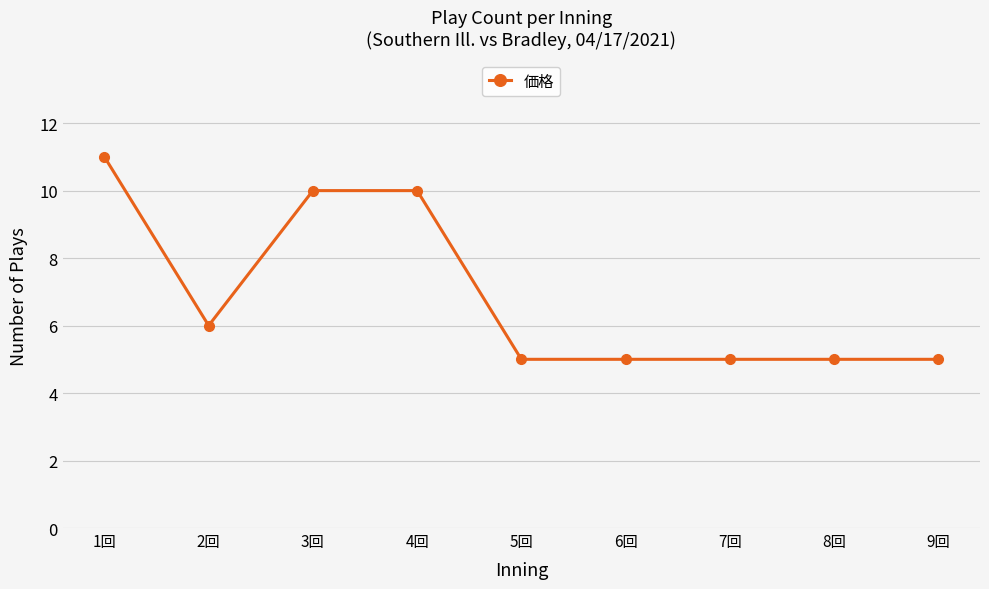

What position from the left is 2回?

2